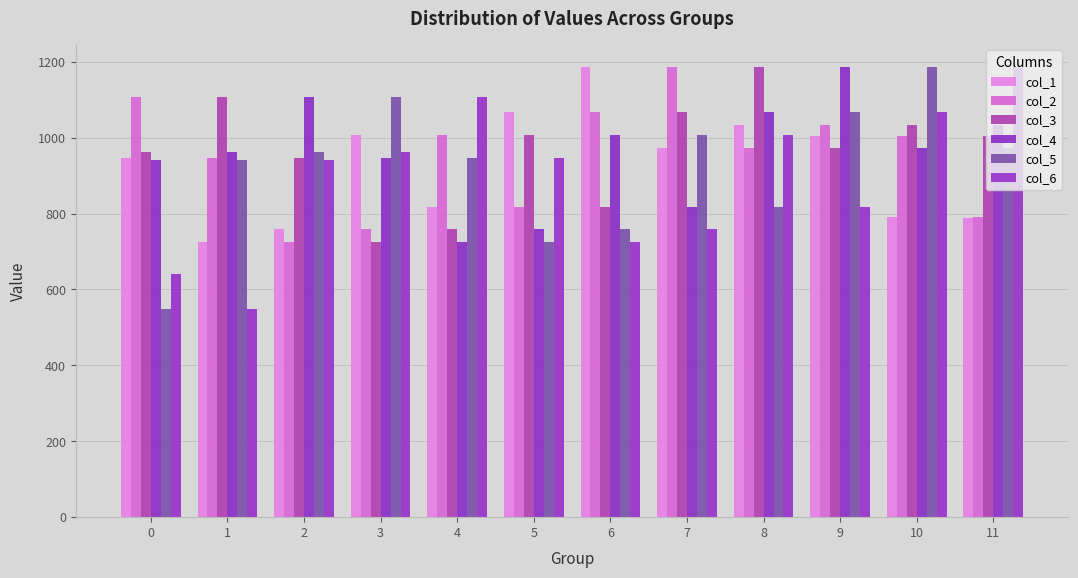

Rank the series by their maximum value, from lowest to highest.

col_1, col_2, col_3, col_4, col_5, col_6